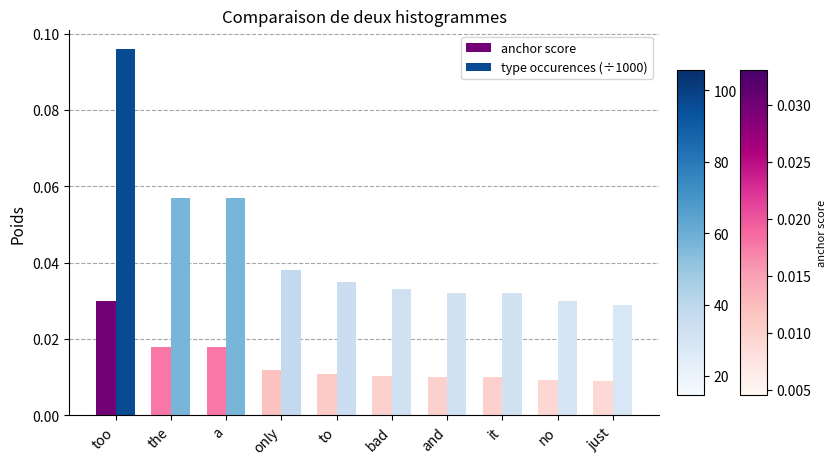

List the series in order of their peak value, highest first.

type occurences (÷1000), anchor score